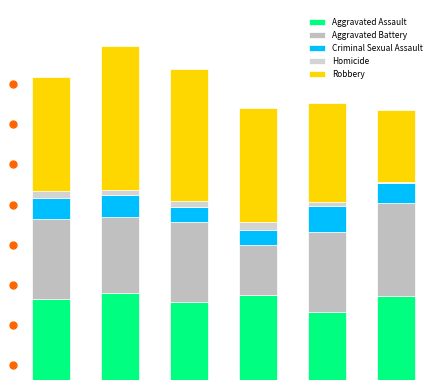

Does the chart contain any negative values?

No